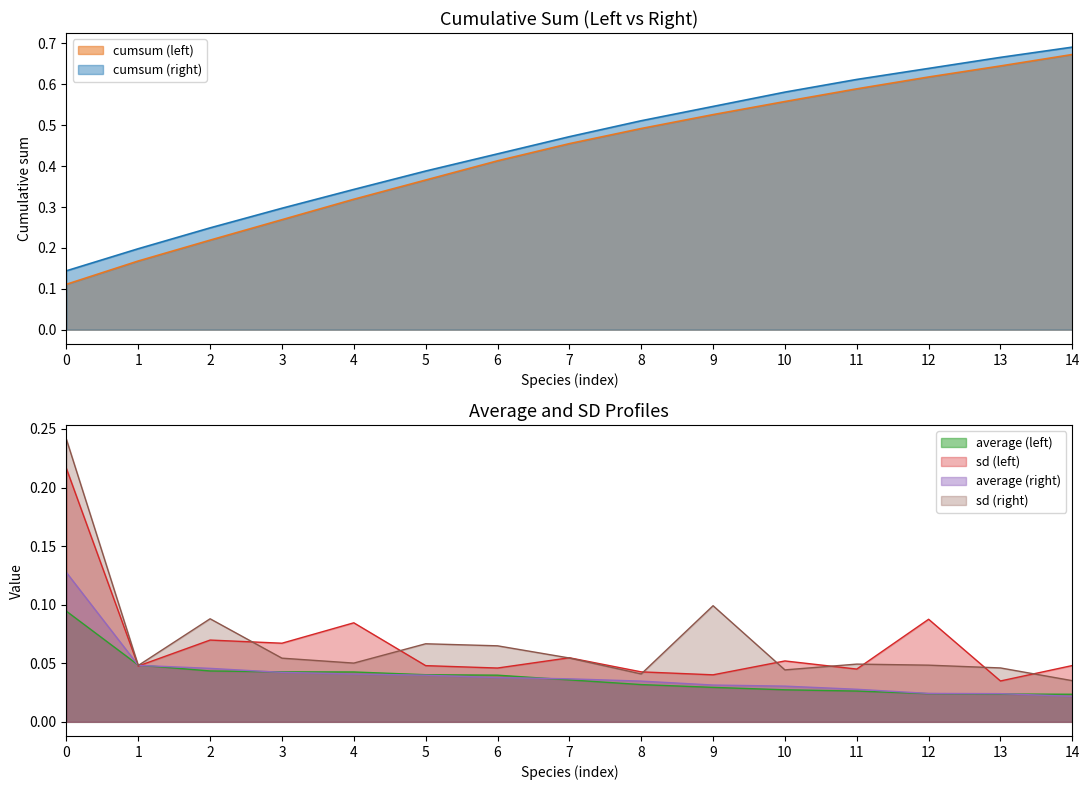

Is the value of sd (right) at 8 greater than the value of sd (left) at 1?

No